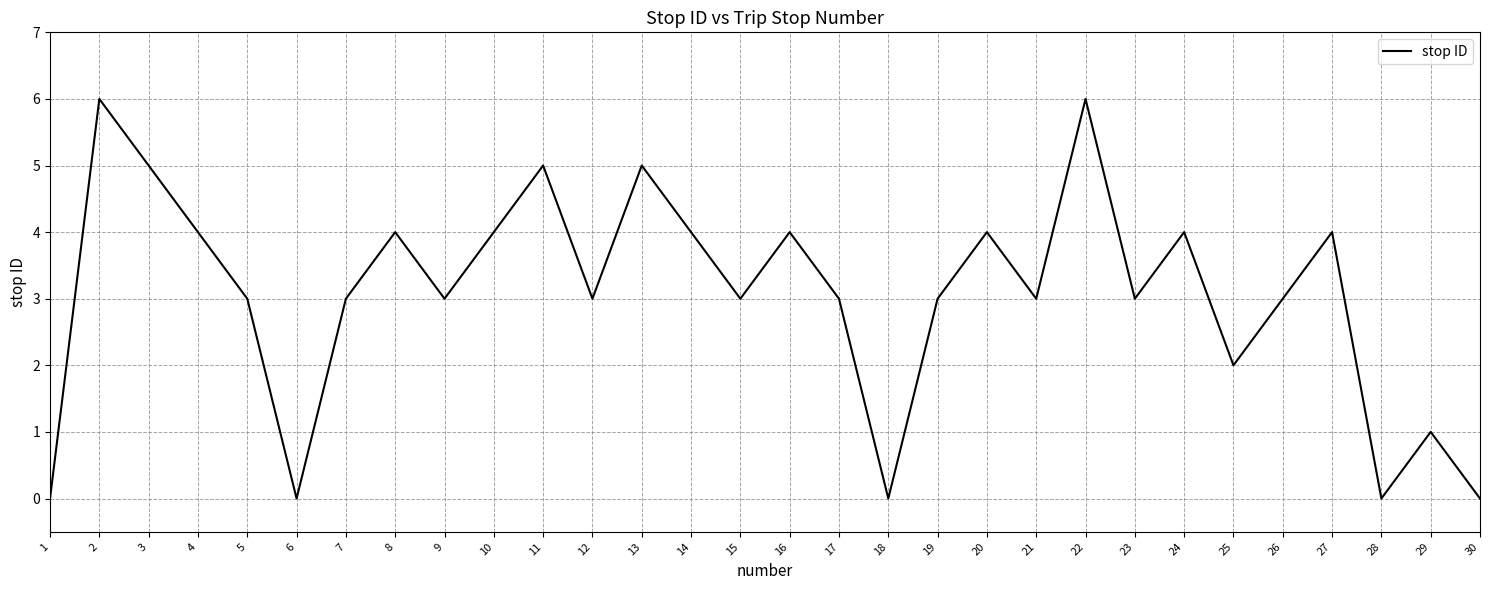

Read the value at 19.

3